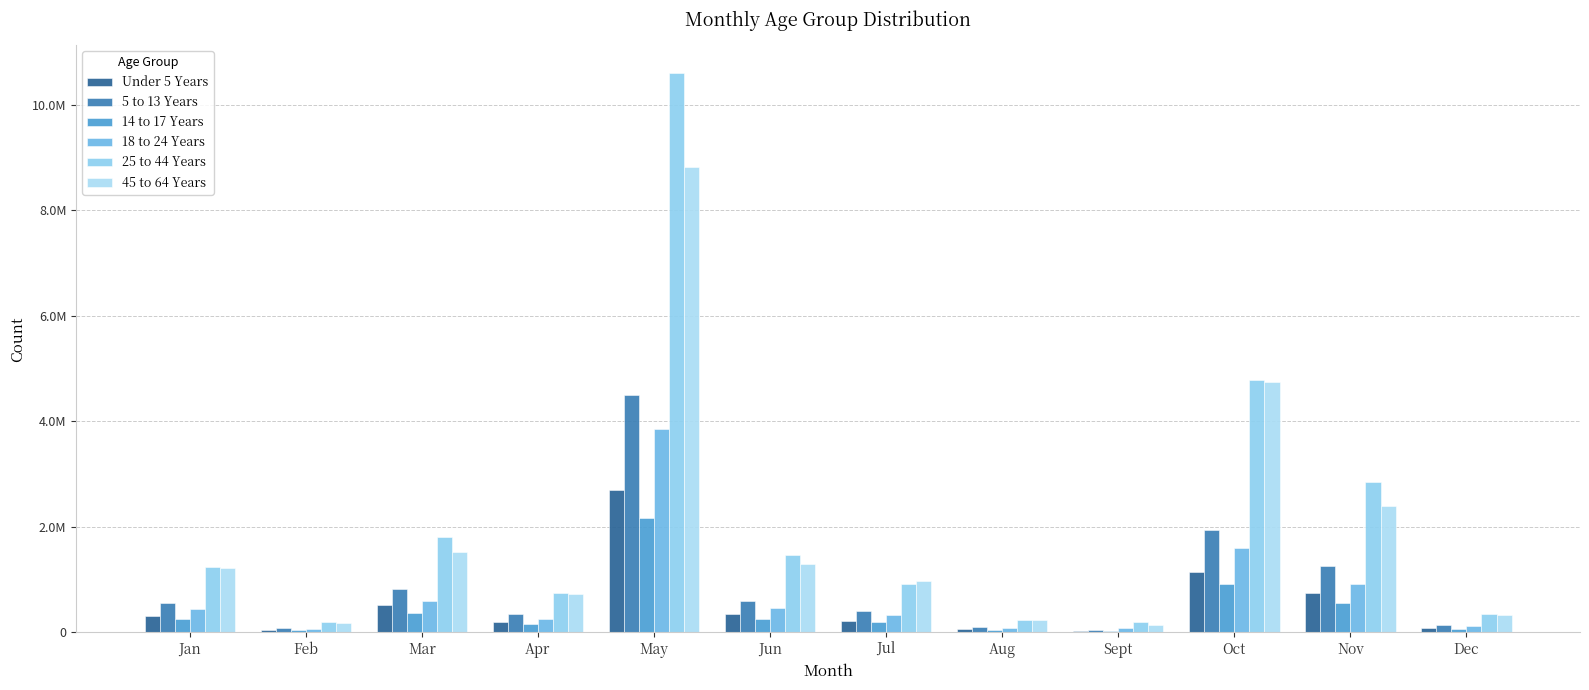

What position from the left is Mar?

3